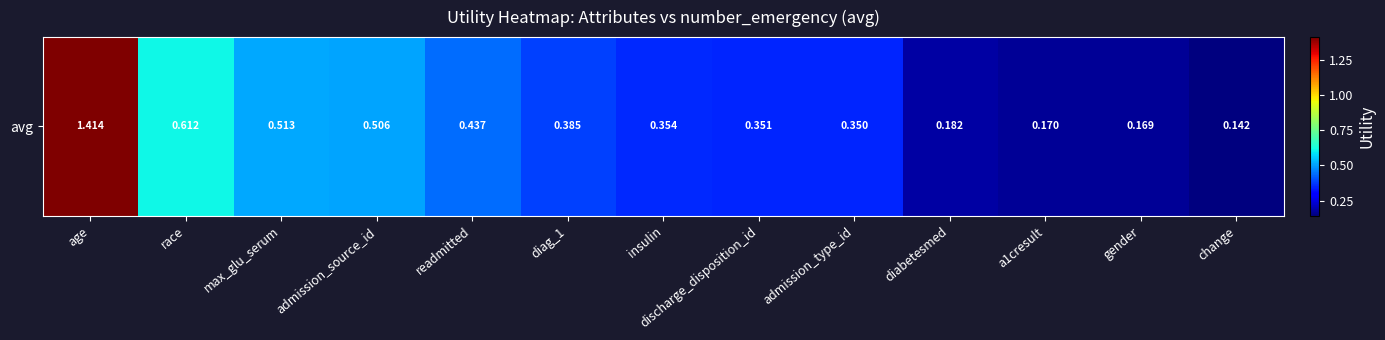

What is the change in value from insulin to gender?

-0.2